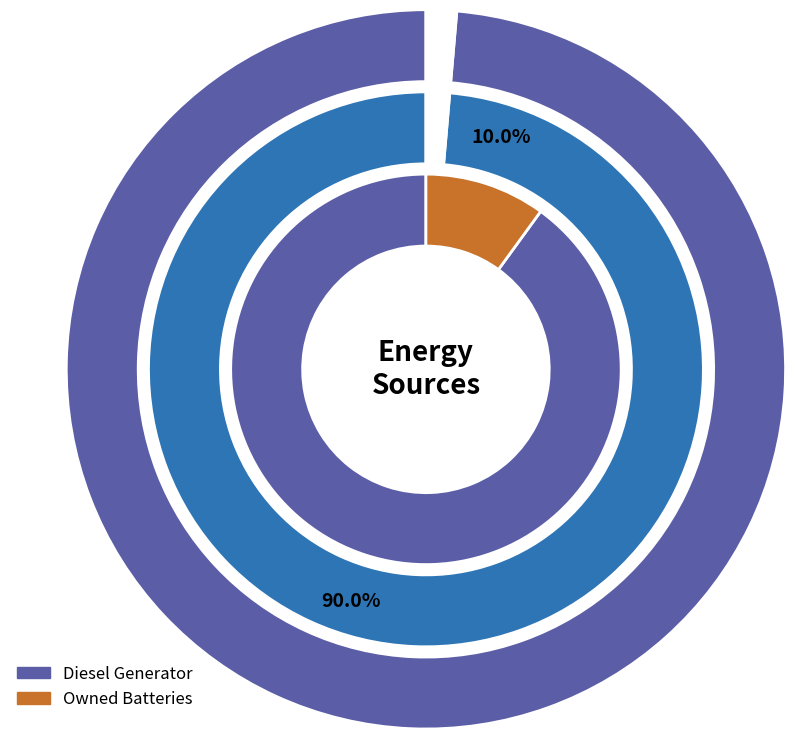

How much of the chart is everything except Owned PV?

100.0%